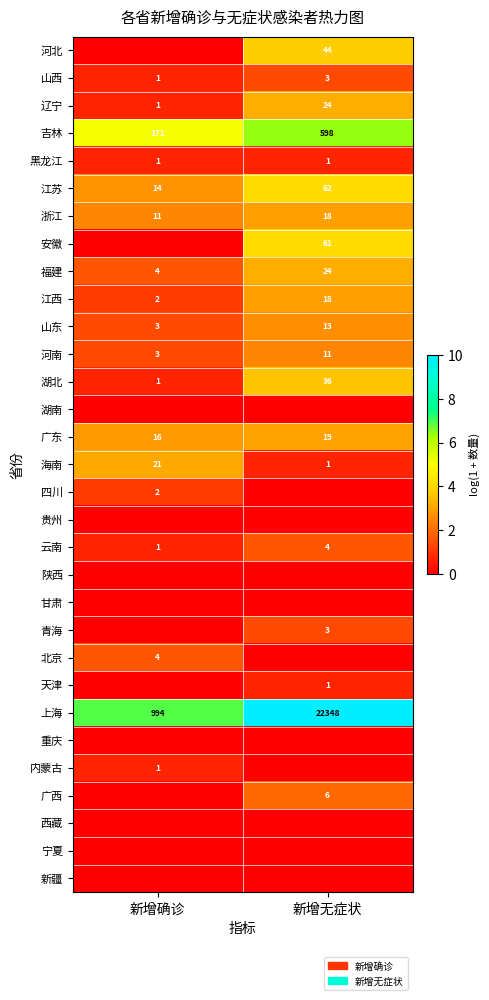

Is the value of 辽宁 at 新增确诊 greater than the value of 山西 at 新增无症状?

No